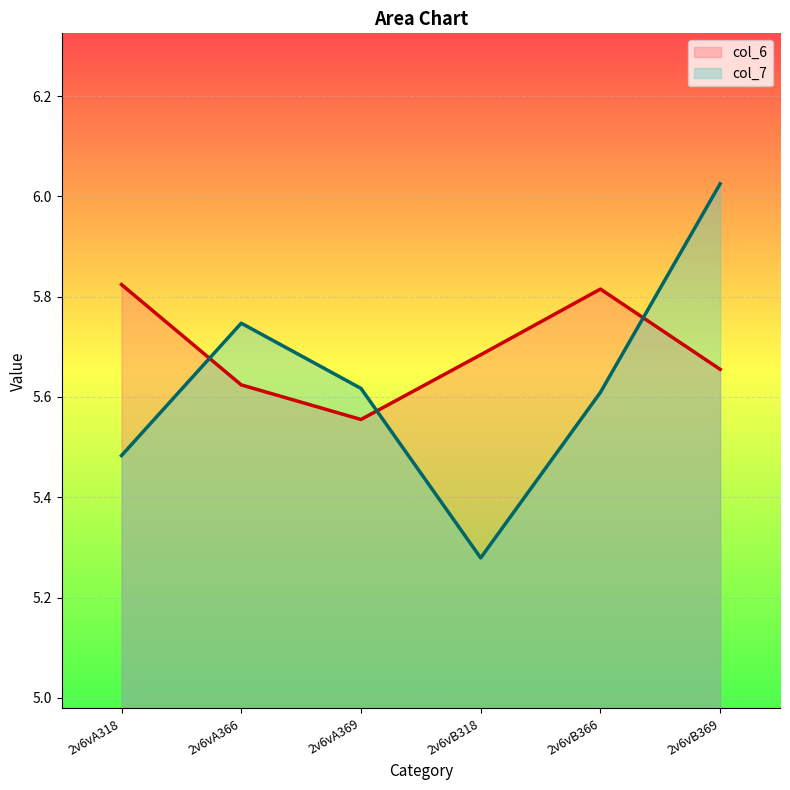

What is the sum of the col_7 values at 2v6vA318 and 2v6vB369?

11.5